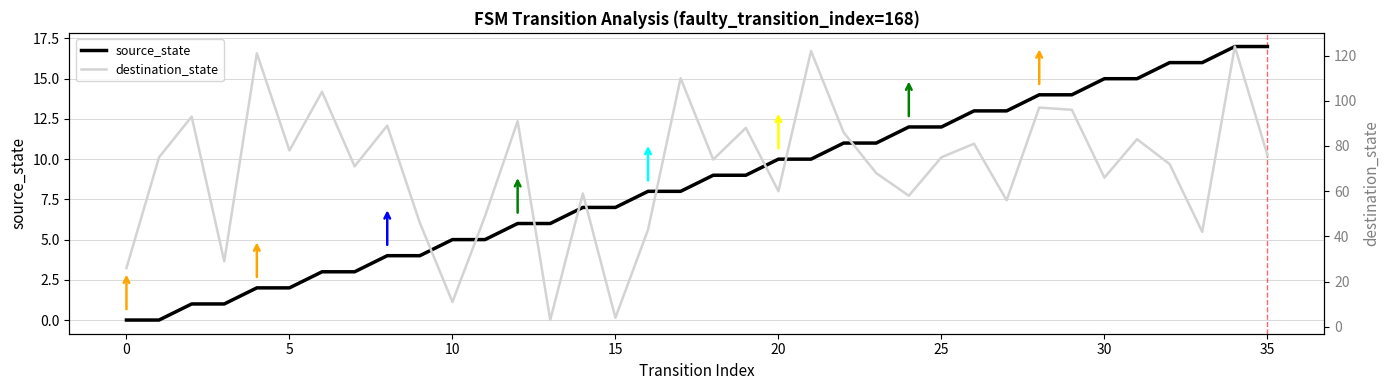

Where is the first local maximum for destination_state?

2